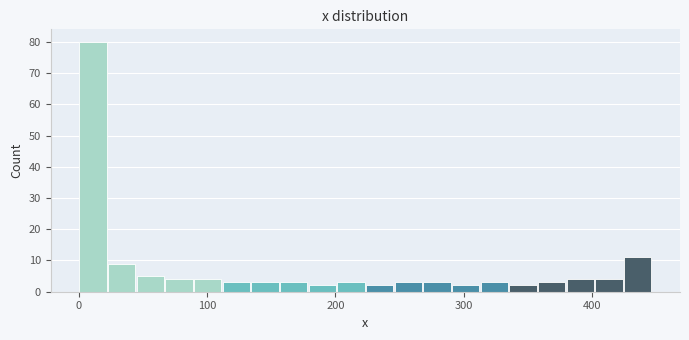

Read against the x-axis, roughly where is the centre of the tallest bar?

10